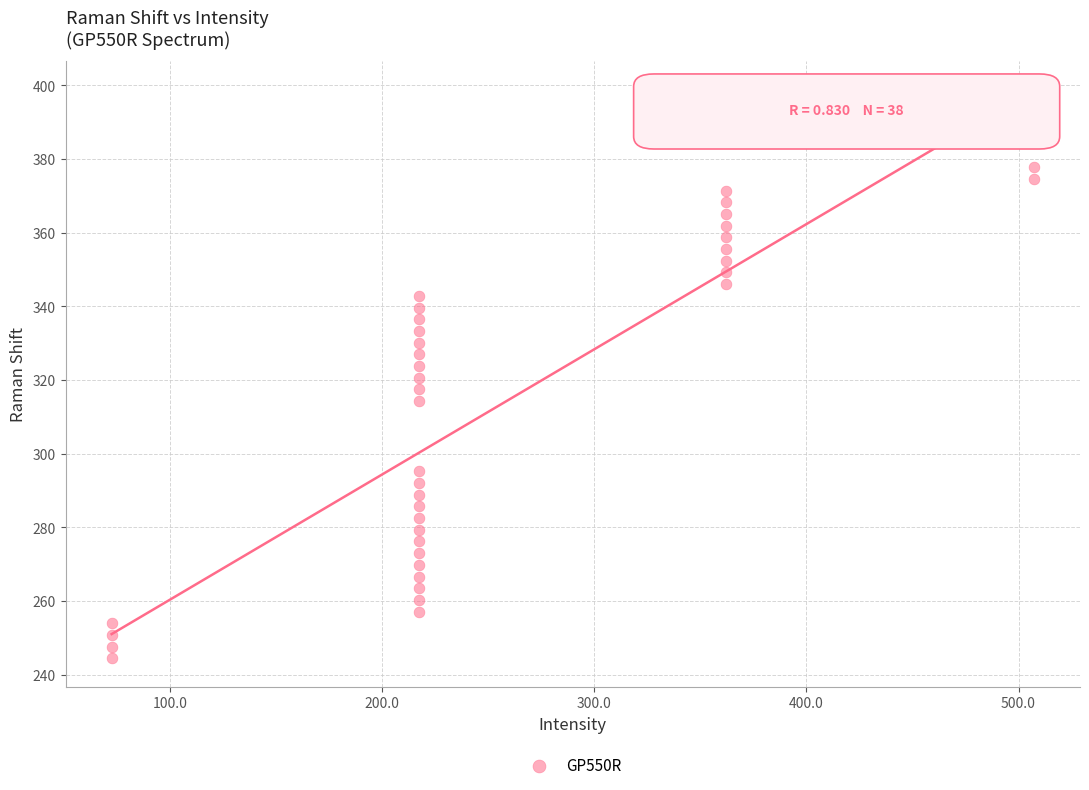

What is the range of X values (max minus min)?

434.8